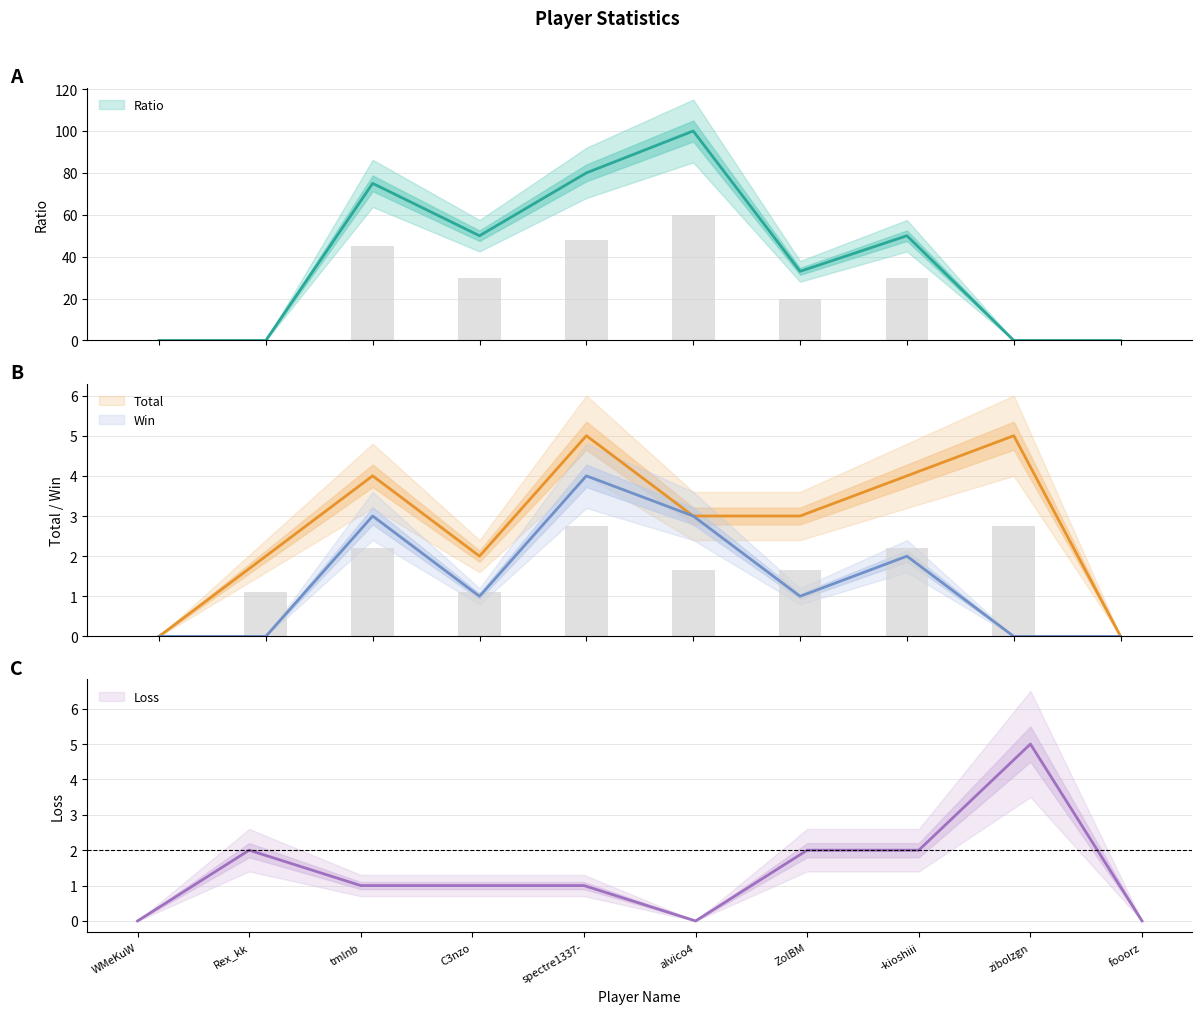

How many values in the Win series are below 1?

4